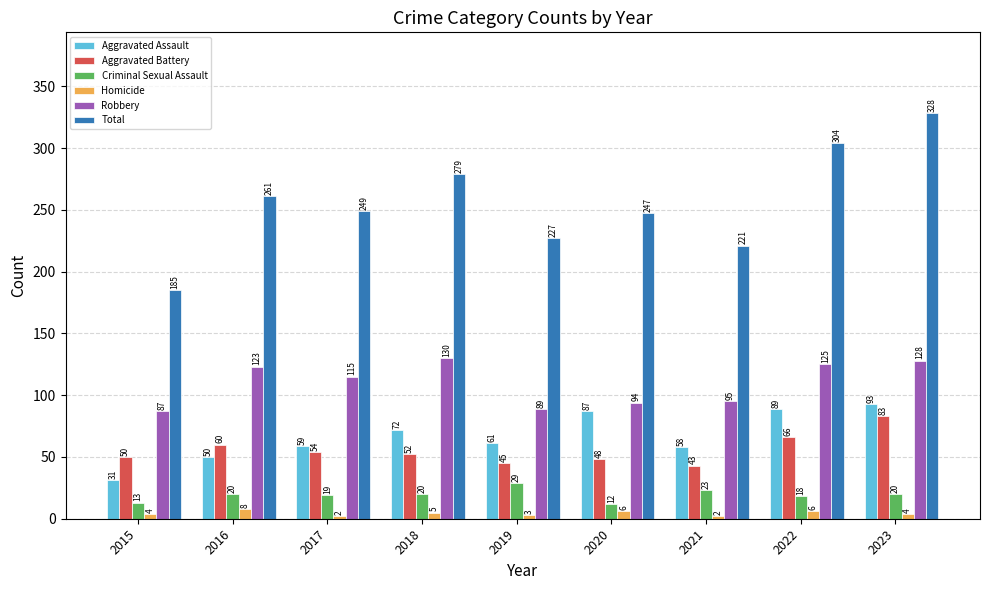

At which category is the sum across all series the highest?

2023